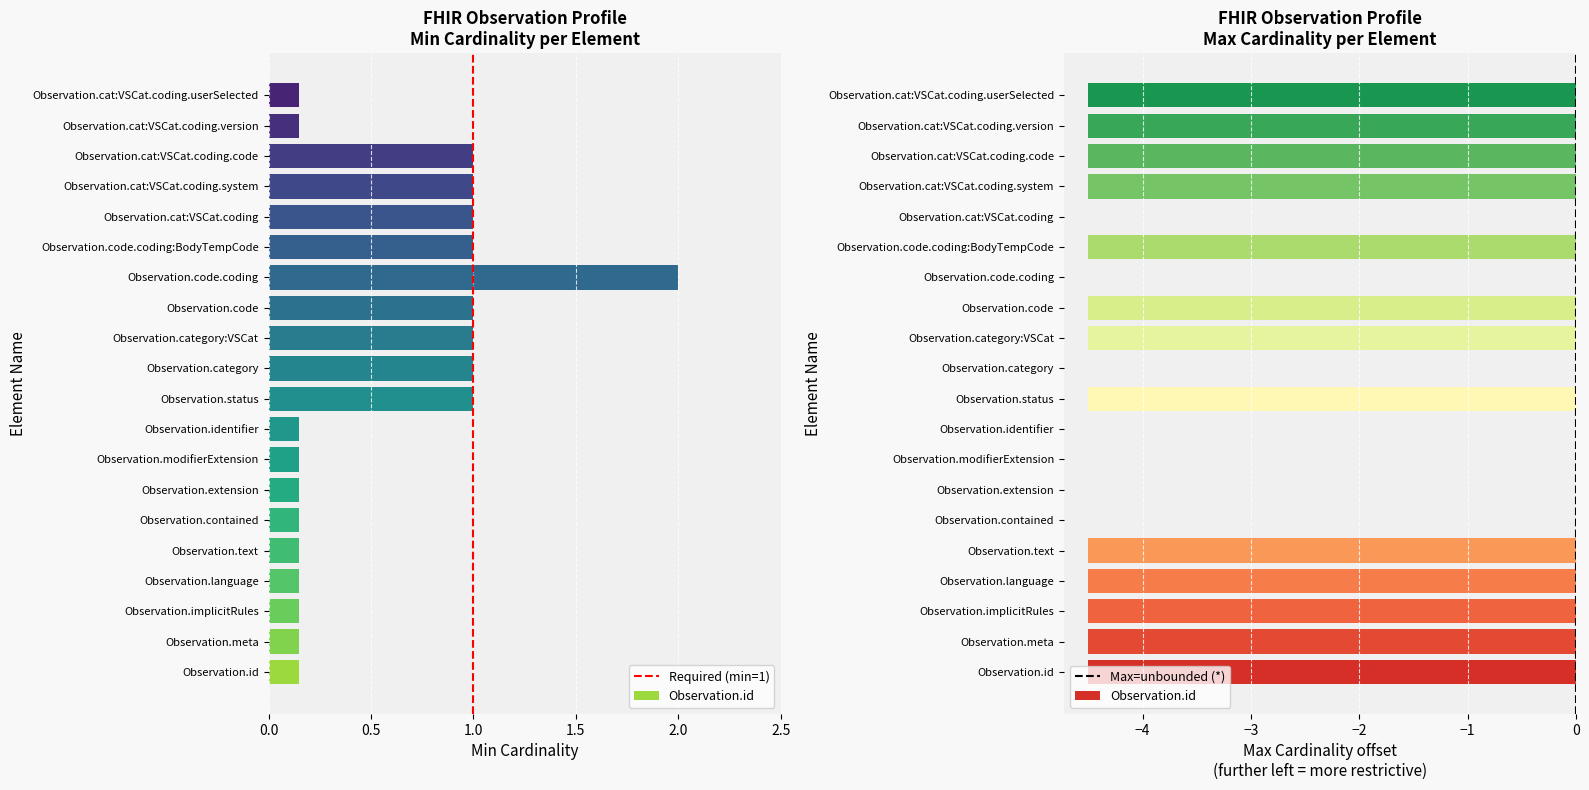

What is the total value across all series at 0.5?

2